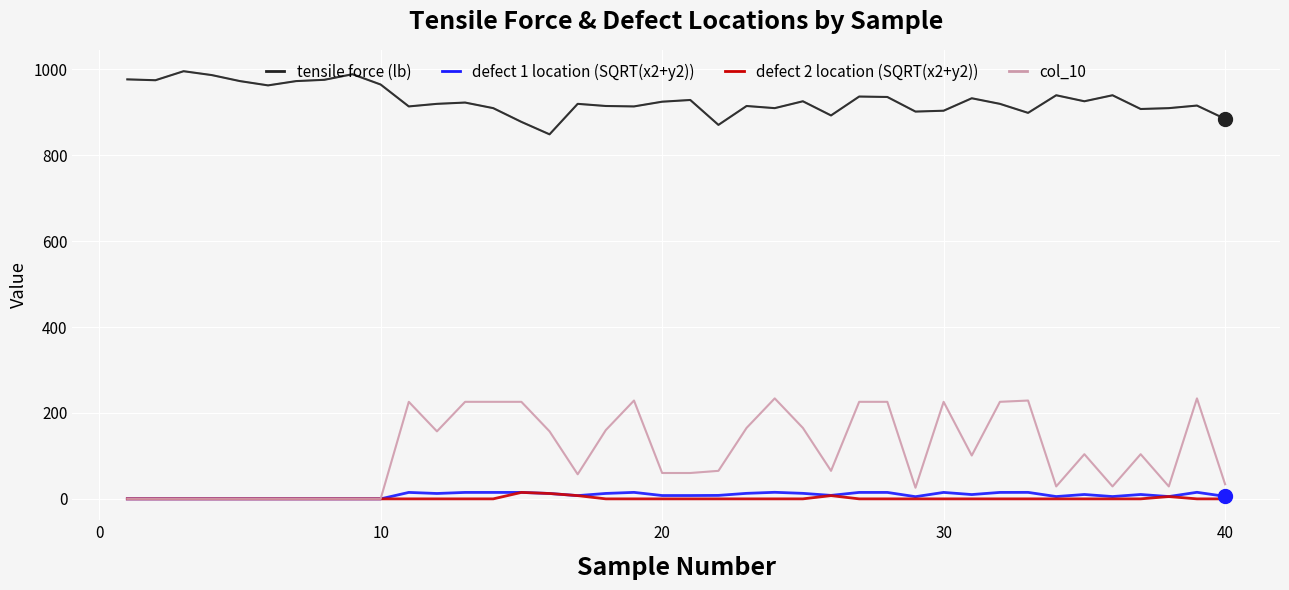

At how many categories does at least one series exceed 303?

40